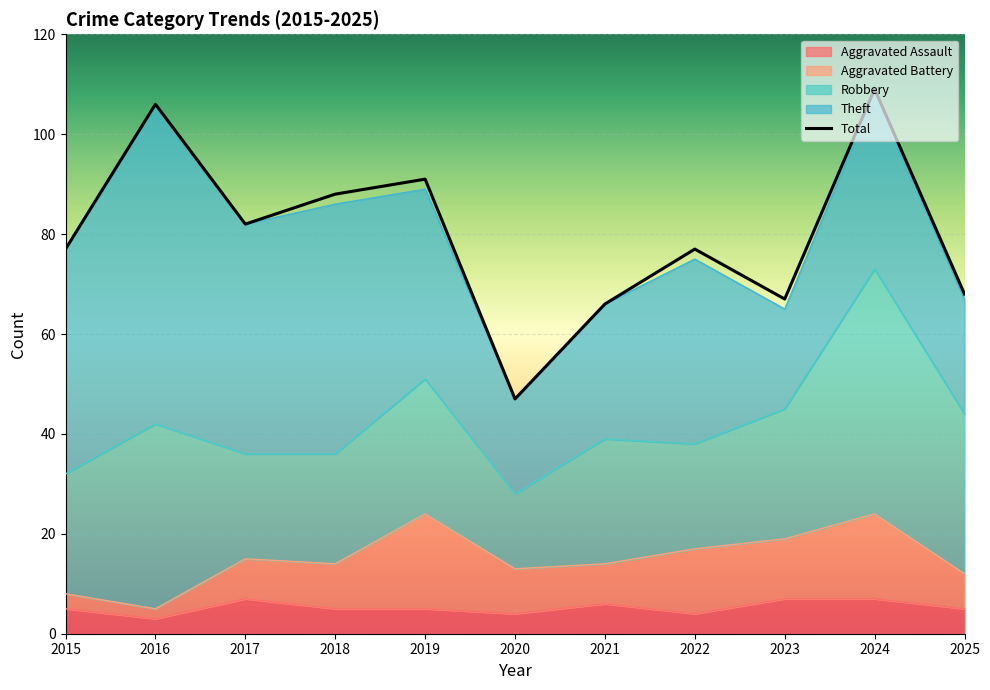

At 2018, list the series in order from smallest to largest.

Aggravated Assault, Aggravated Battery, Robbery, Theft, Total